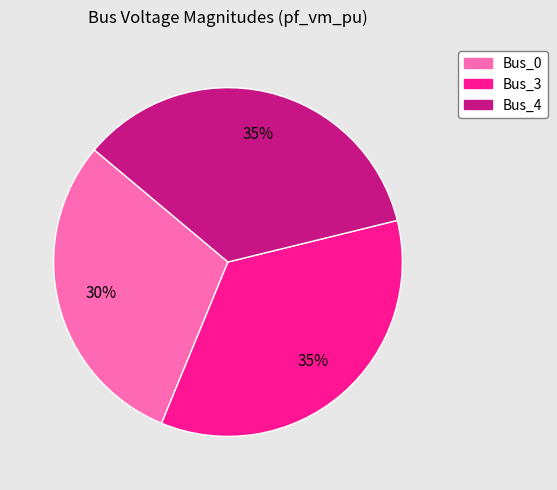

Which slice is the smallest?

Bus_0